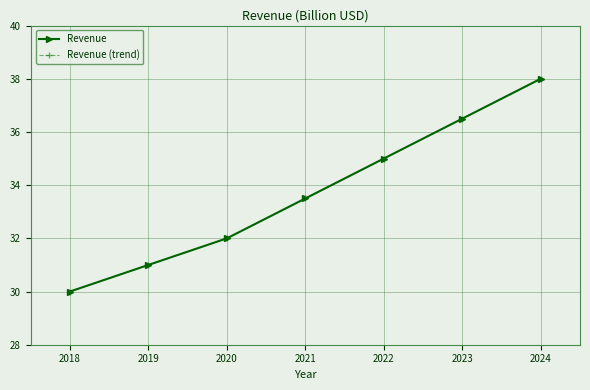

Is this an area chart (filled region under the line)?

No